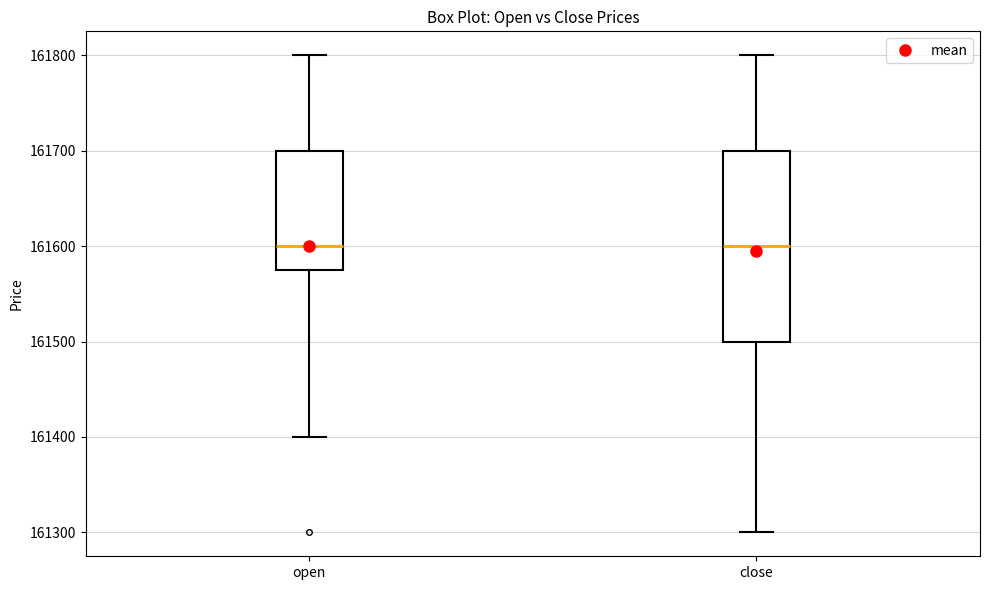

Where is the upper edge of the box for open on the y-axis? The values are not printed on the chart, so give them approximately, as read against the axis.

161700